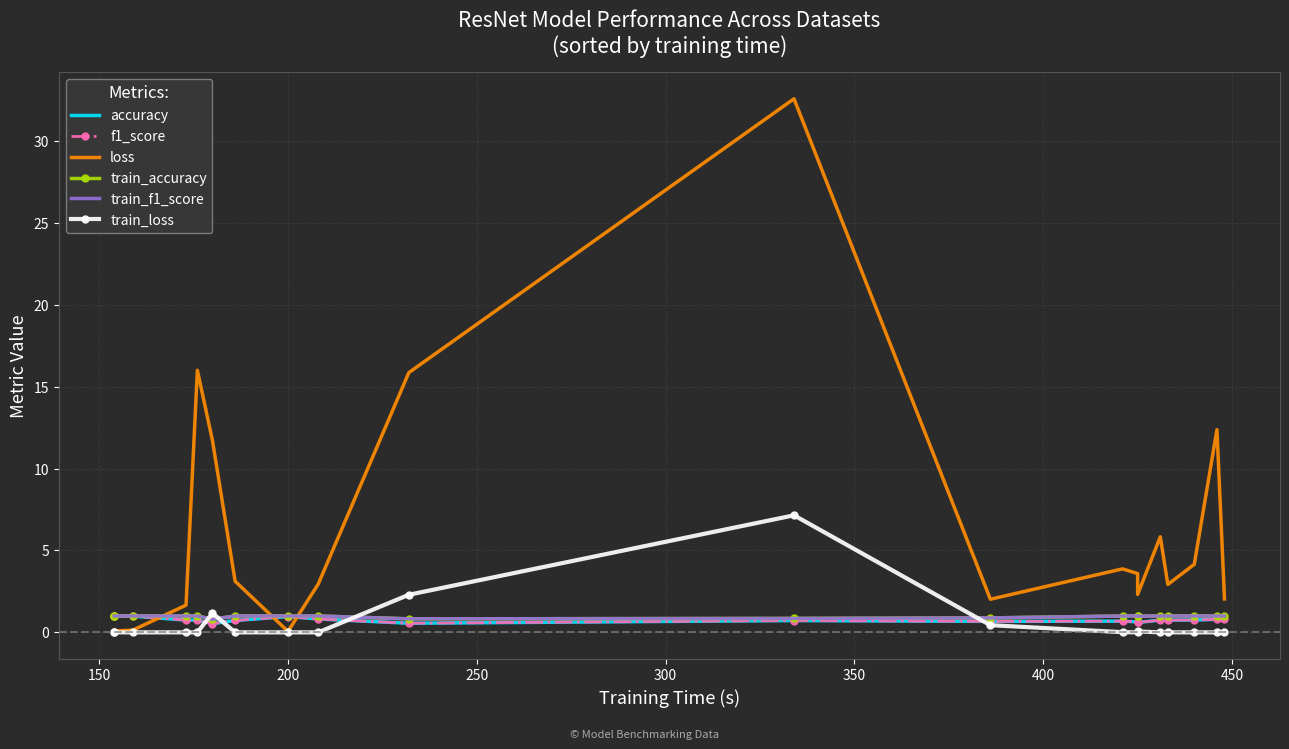

At 350, list the series in order from largest to smallest.

loss, train_loss, train_accuracy, train_f1_score, accuracy, f1_score